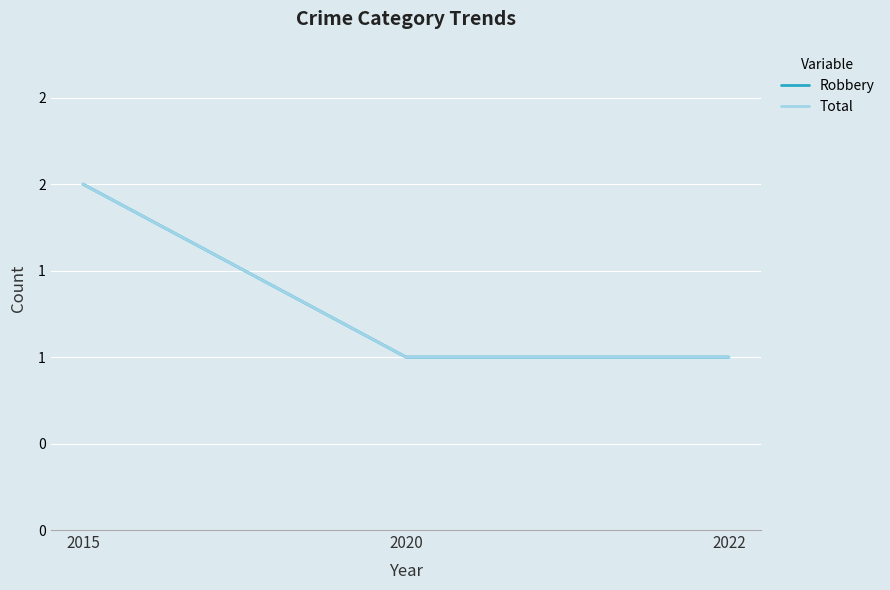

Does the chart display data point markers on the line(s)?

No